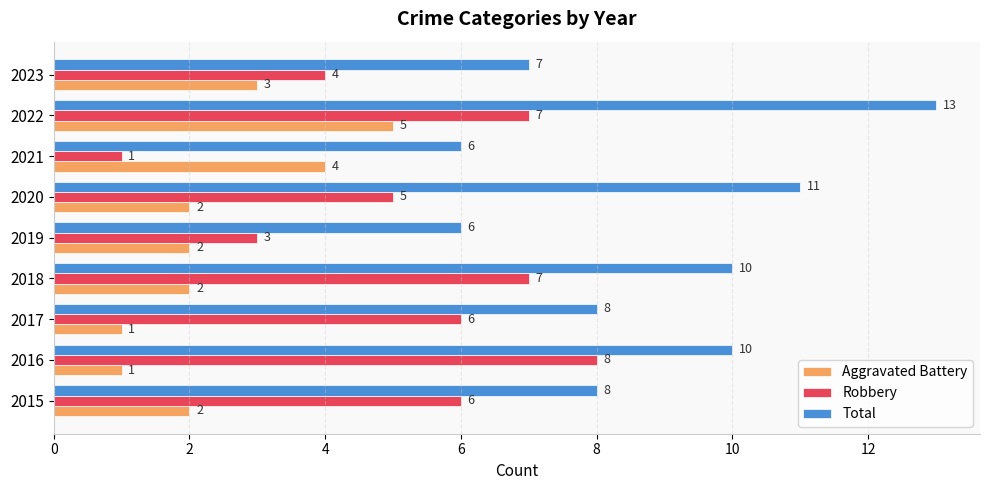

Which series changed the most between 2016 and 2020?

Robbery